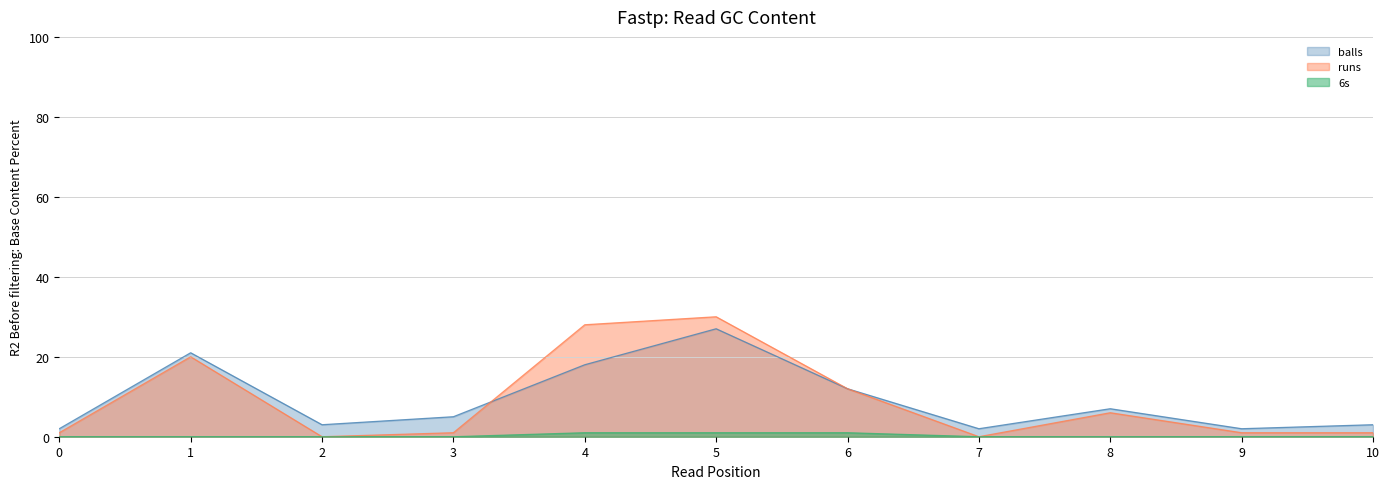

What are all the series names shown in the legend?

balls, runs, 6s